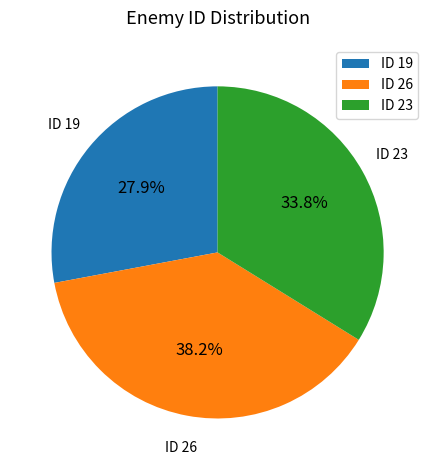

Is it true that ID 26 is 27% of the pie?

False